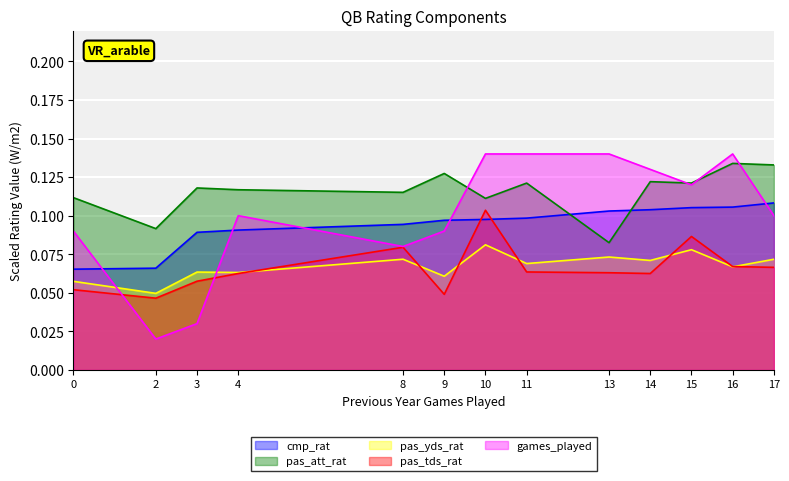

What is the total value across all series at 0?

0.4